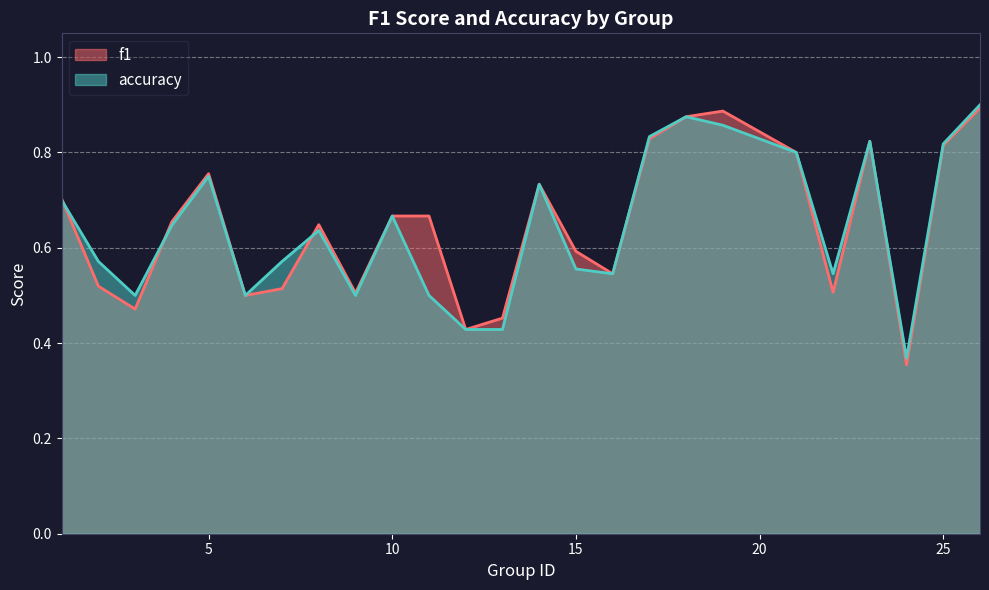

Reading left to right, extract all data points from this chart.

f1: 1=0.7	2=0.5	3=0.5	4=0.7	5=0.8	6=0.5	7=0.5	8=0.6	9=0.5	10=0.7	11=0.7	12=0.4	13=0.5	14=0.7	15=0.6	16=0.5	17=0.8	18=0.9	19=0.9	21=0.8	22=0.5	23=0.8	24=0.4	25=0.8	26=0.9
accuracy: 1=0.7	2=0.6	3=0.5	4=0.6	5=0.8	6=0.5	7=0.6	8=0.6	9=0.5	10=0.7	11=0.5	12=0.4	13=0.4	14=0.7	15=0.6	16=0.5	17=0.8	18=0.9	19=0.9	21=0.8	22=0.5	23=0.8	24=0.4	25=0.8	26=0.9